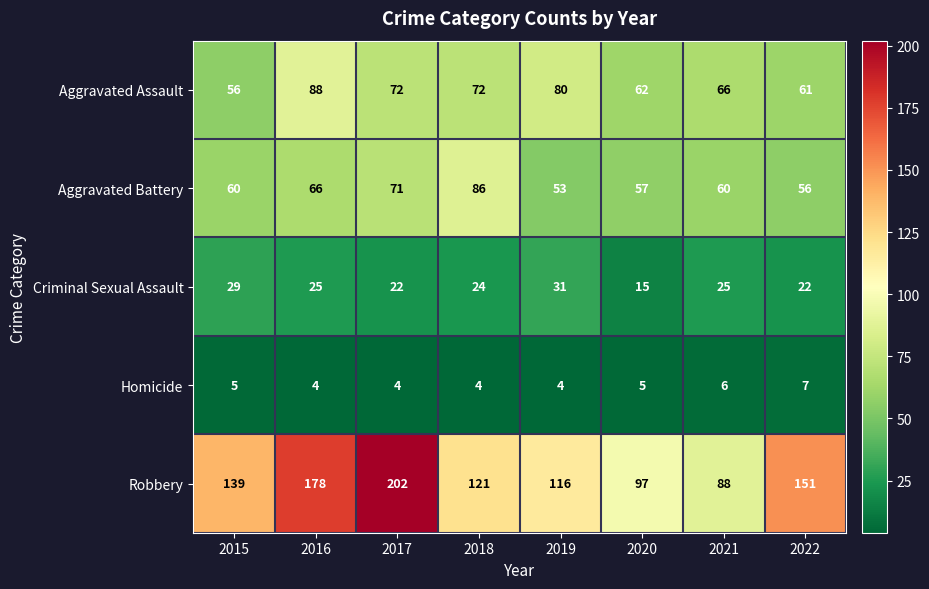

What is the sum of the Aggravated Battery values at 2017 and 2020?

128